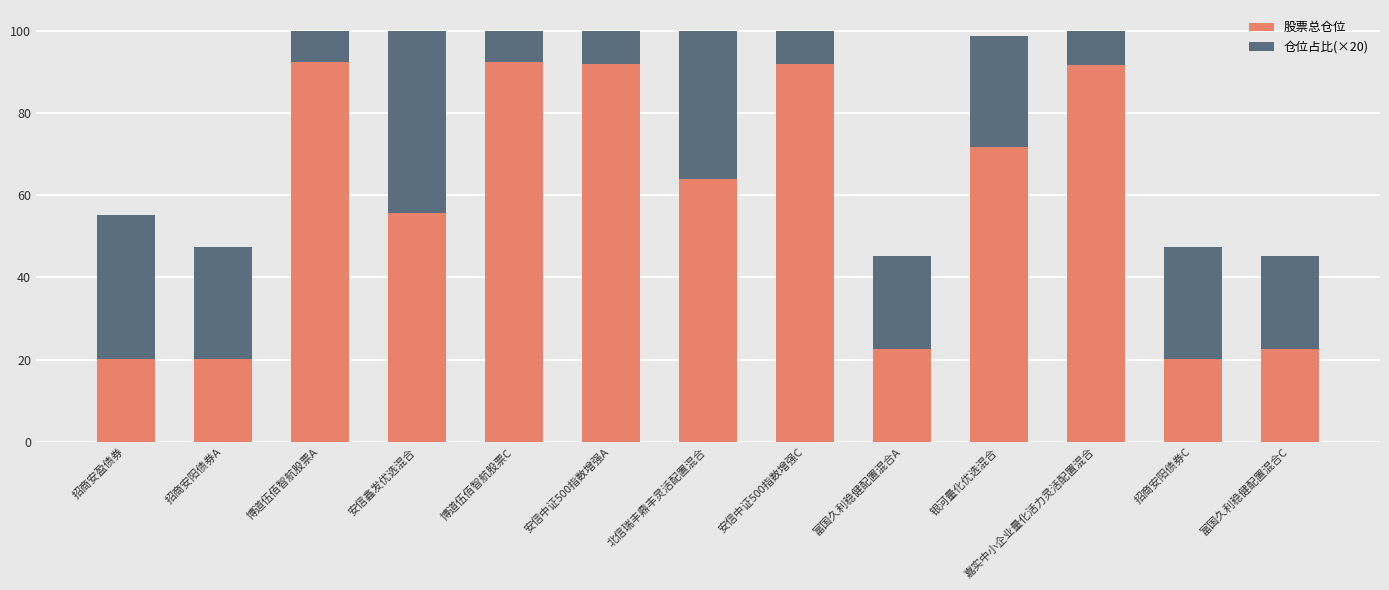

What are all the series names shown in the legend?

股票总仓位, 仓位占比(×20)